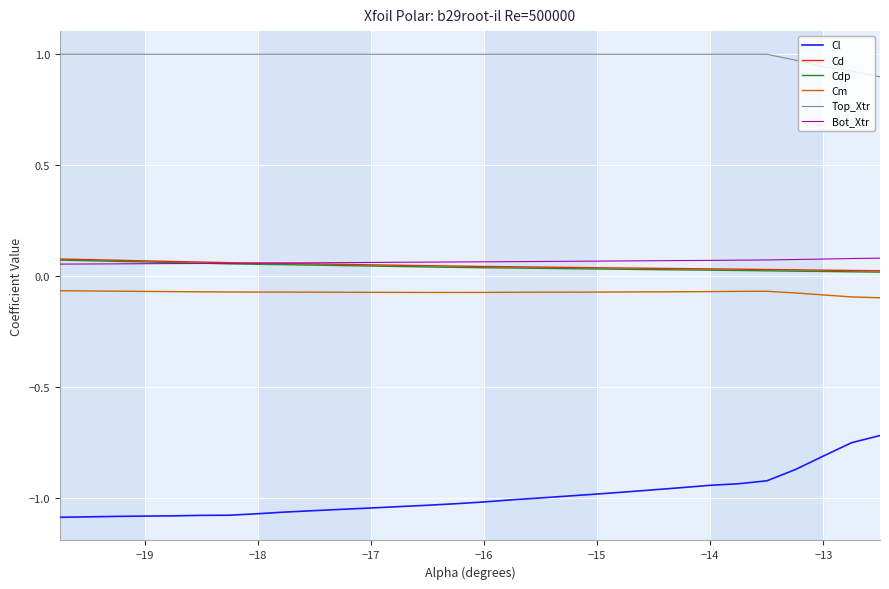

Which series has the largest range (max minus min)?

Cl